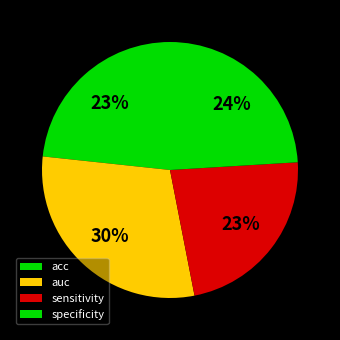

Count the number of slices in the pie.

4